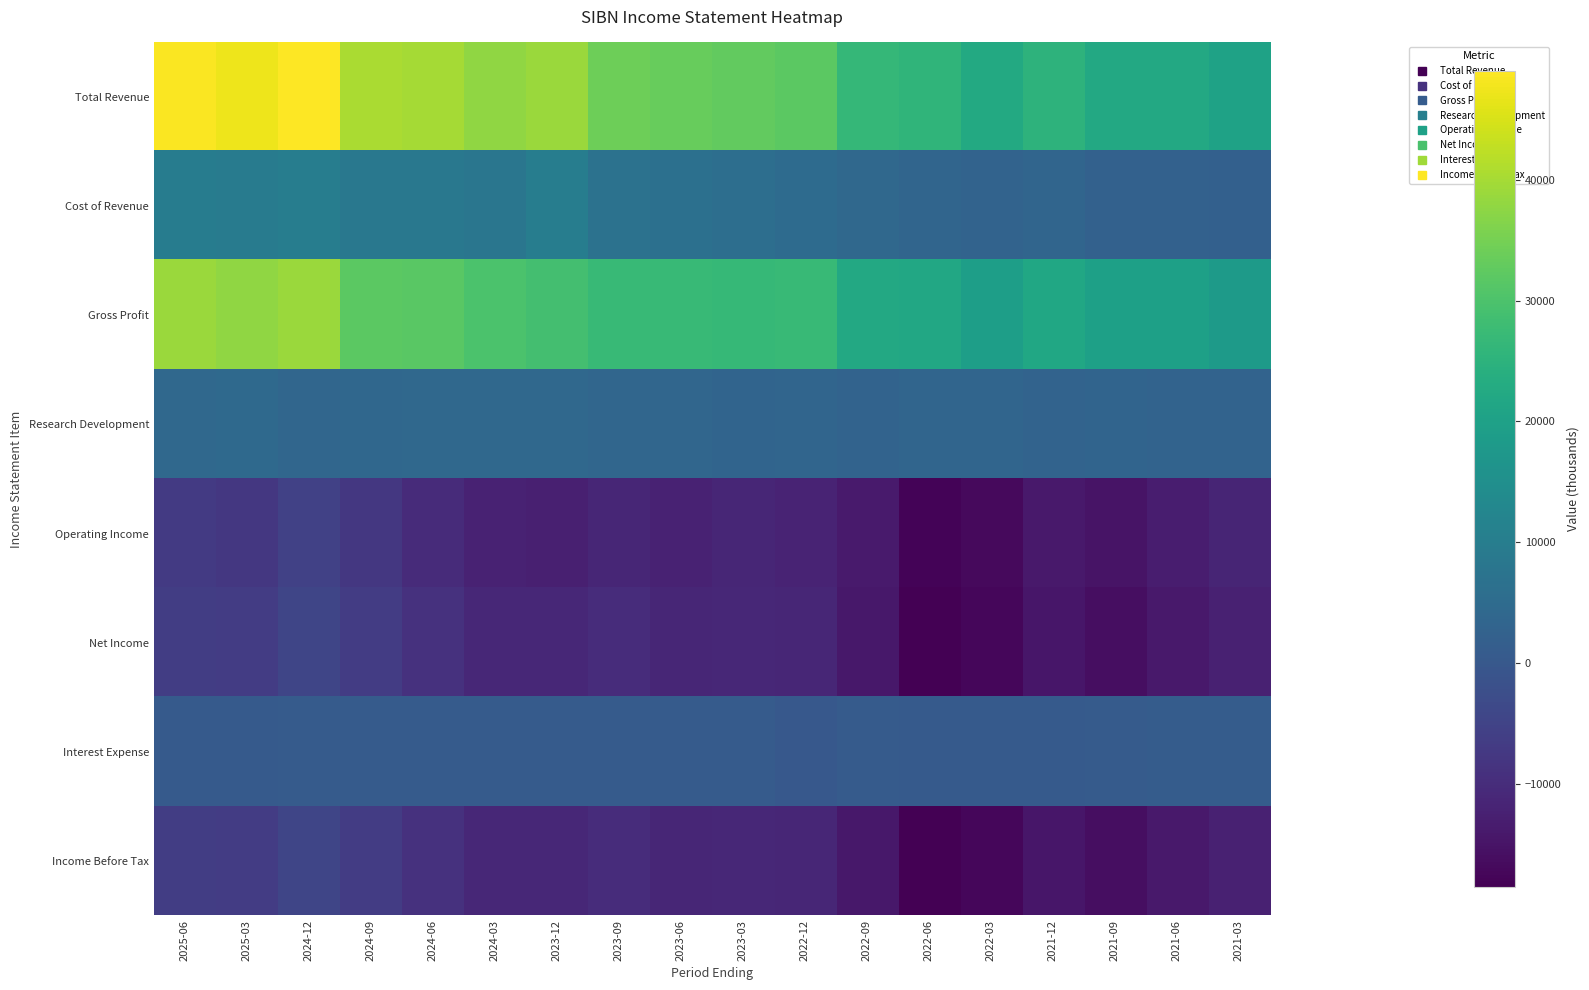

What is the minimum value shown in the chart?

-18500